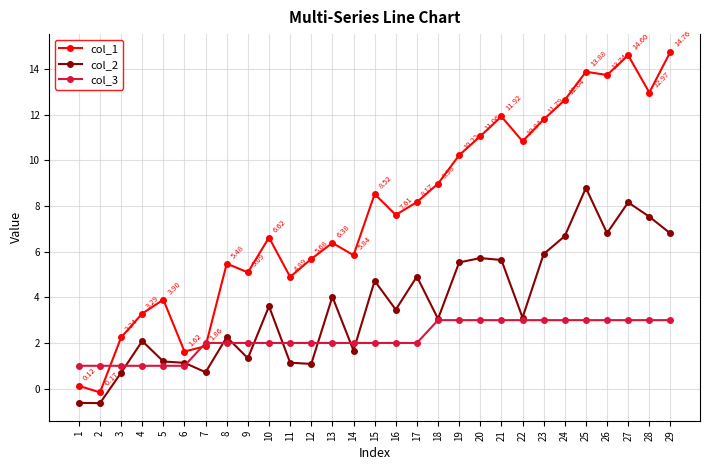

At which category does col_1 reach its first local peak?

5